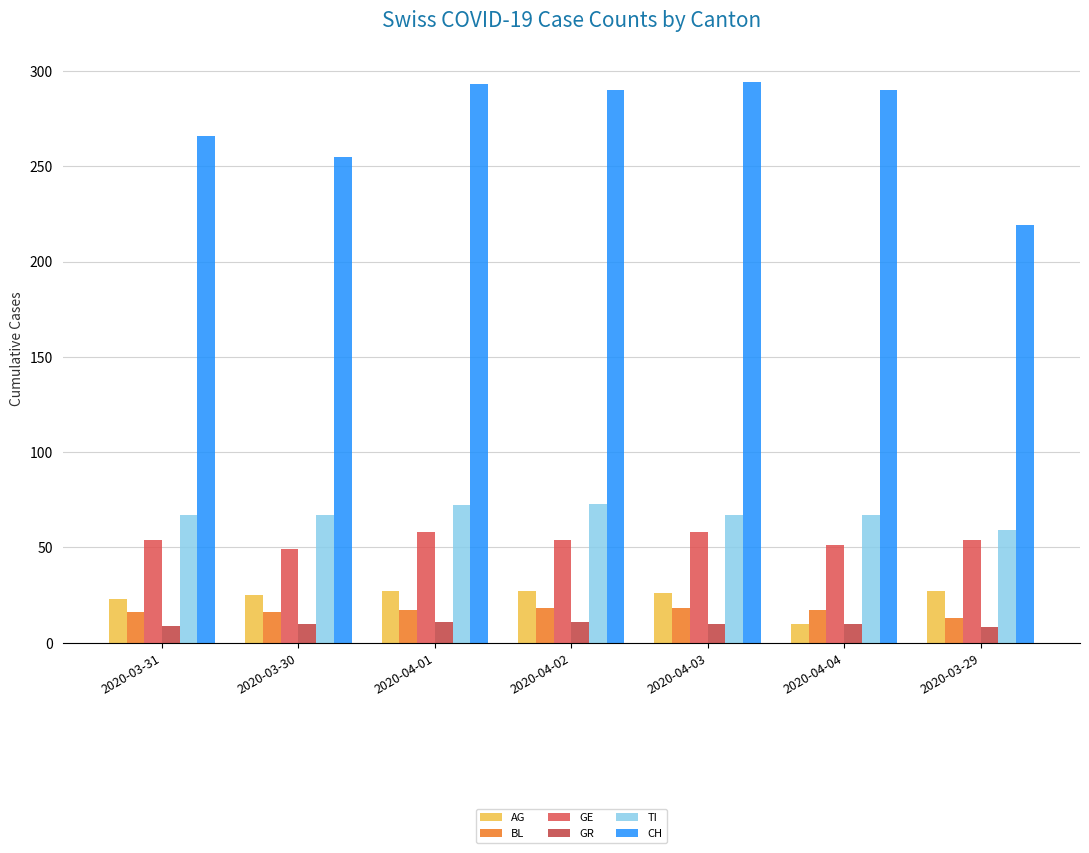

Is it true that GR equals 6 at 2020-04-03?

False